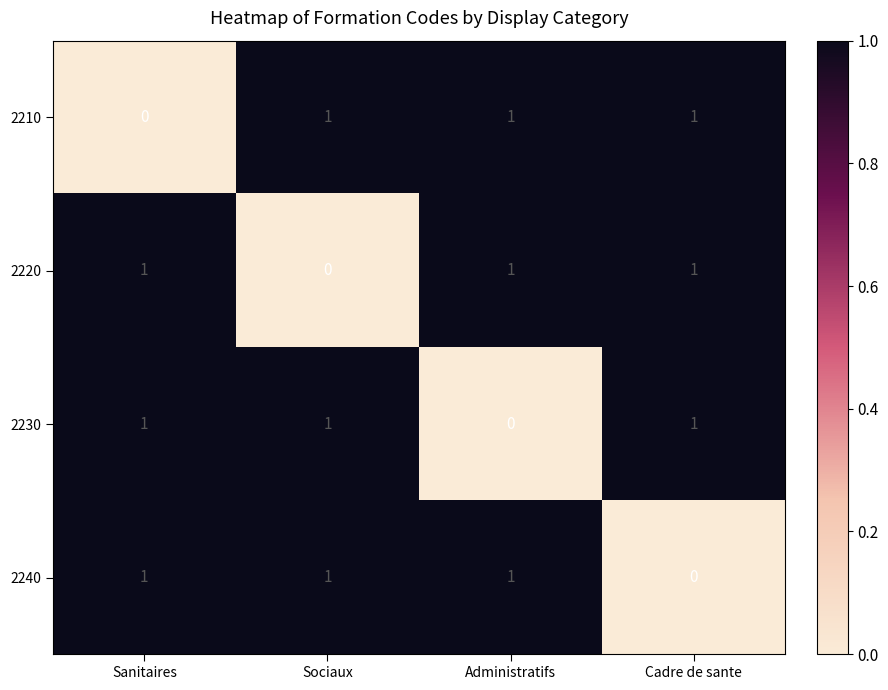

Is it true that 2240 equals 2 at Administratifs?

False